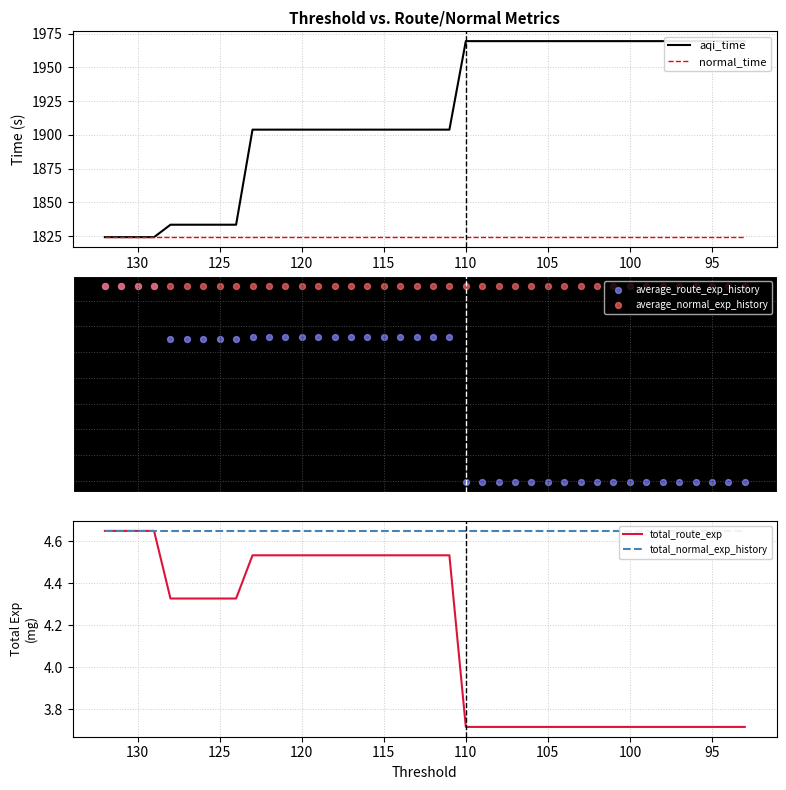

At how many categories does at least one series exceed 1213?

40